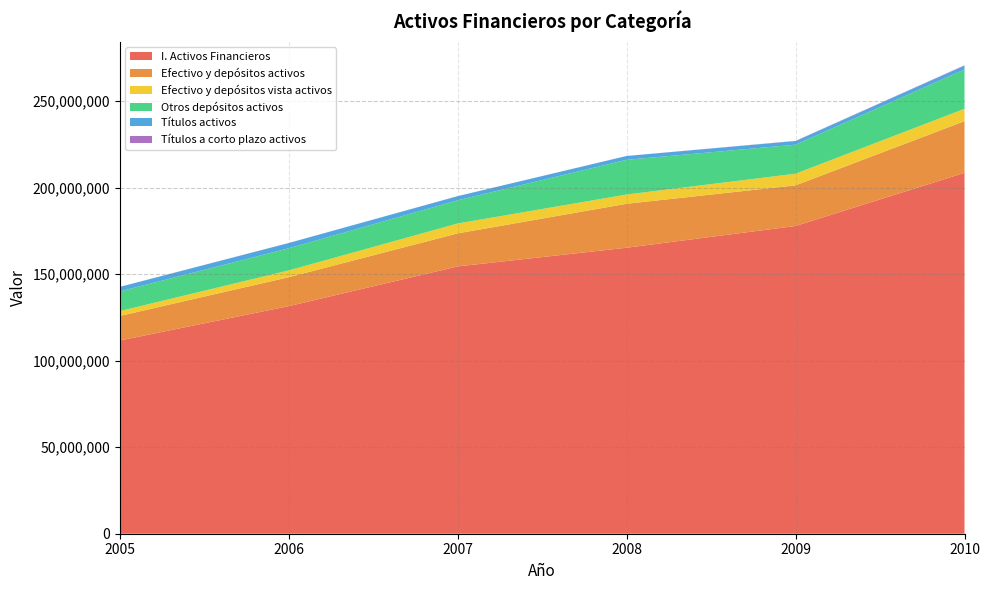

Reading right to left, transcribe all the data shown in this chart.

I. Activos Financieros: 2010=208585350	2009=177855634	2008=165293475	2007=154482212	2006=131524500	2005=111674160
Efectivo y depósitos activos: 2010=29864385	2009=23499148	2008=25405062	2007=19112067	2006=16731552	2005=14192006
Efectivo y depósitos vista activos: 2010=7142236	2009=6720204	2008=5348526	2007=5709463	2006=3918674	2005=2818780
Otros depósitos activos: 2010=22722150	2009=16778943	2008=20056535	2007=13402604	2006=12812878	2005=11373227
Títulos activos: 2010=2213872	2009=2090714	2008=2208764	2007=2402090	2006=3019421	2005=2586994
Títulos a corto plazo activos: 2010=217946	2009=113227	2008=24052	2007=18447	2006=33736	2005=37152